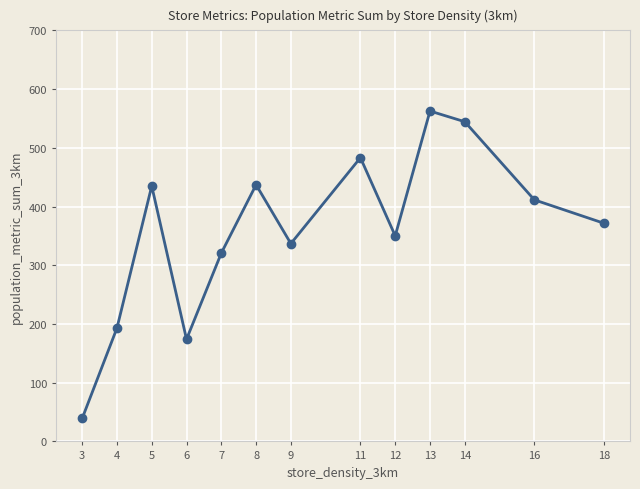

Which has a higher value, 18 or 11?

11